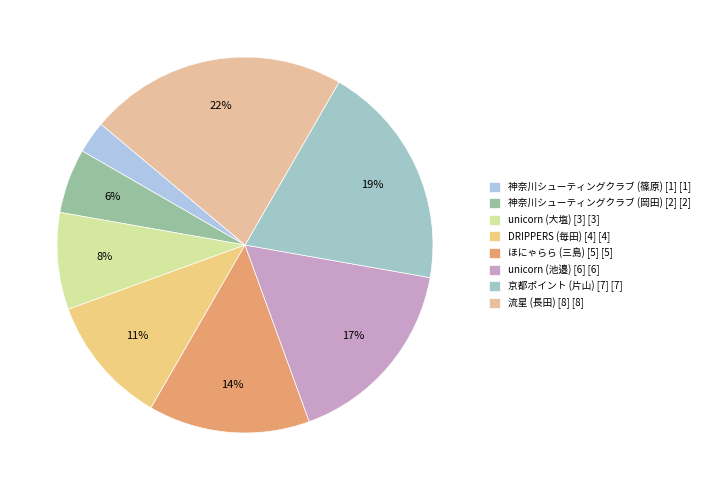

Which slice is the largest?

流星 (長田) [8]